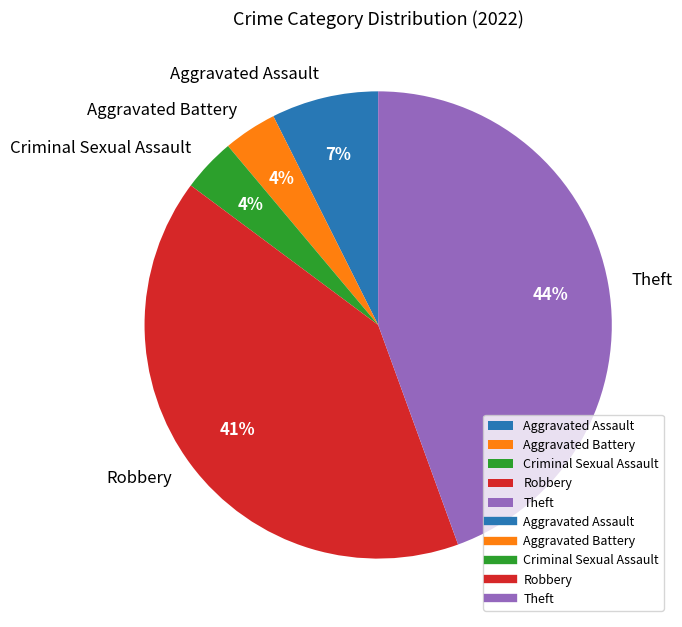

How many segments does this pie chart have?

5